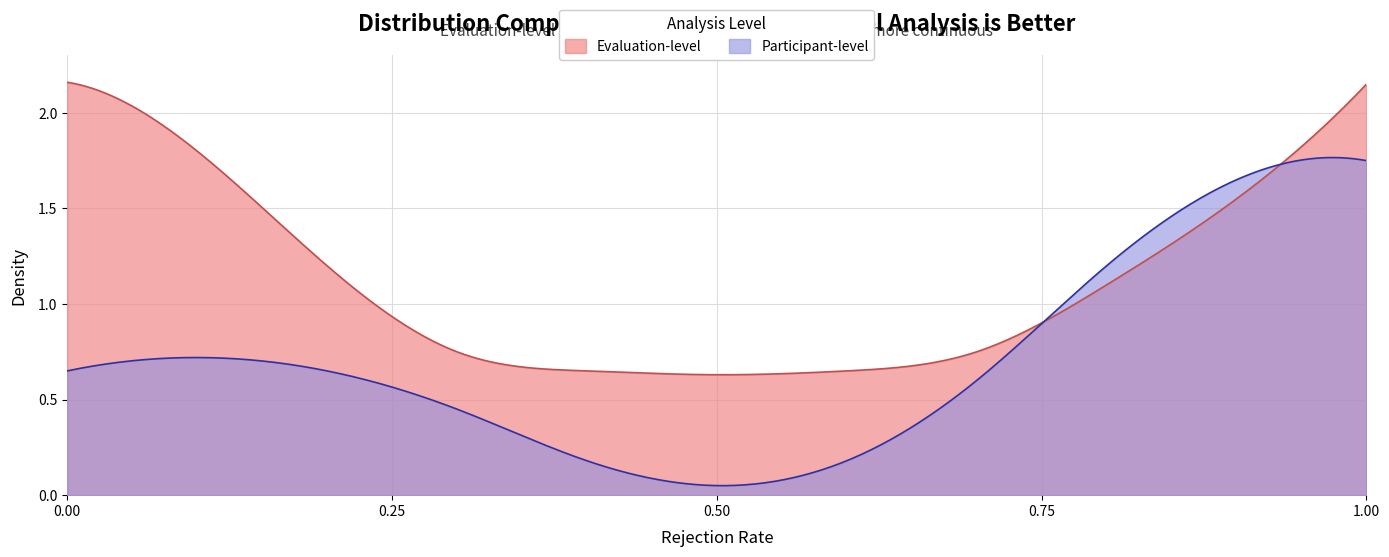

What is the value of the Evaluation-level point at the 9th from the left?

1.1